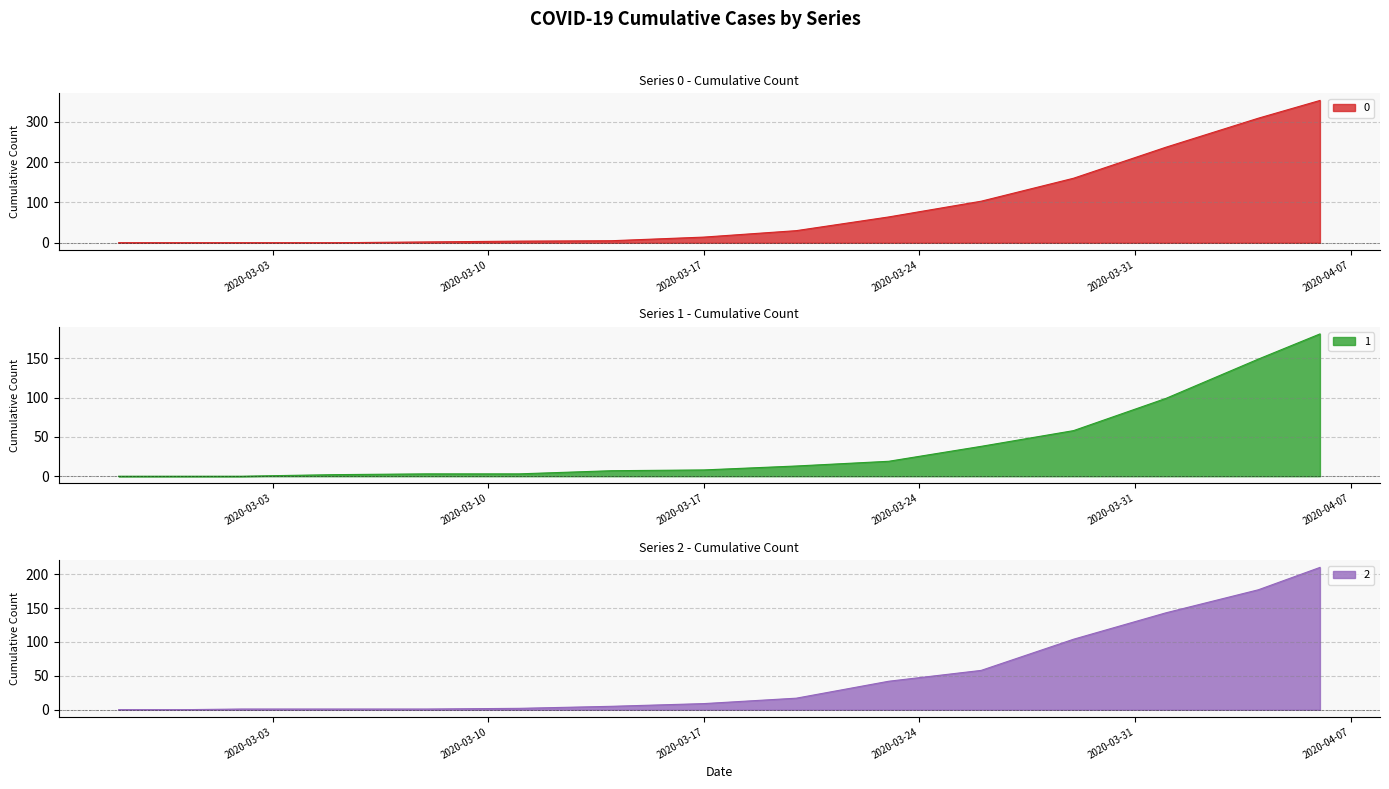

Is the value of 2 at 2020-03-17 greater than the value of 0 at 2020-03-08?

Yes